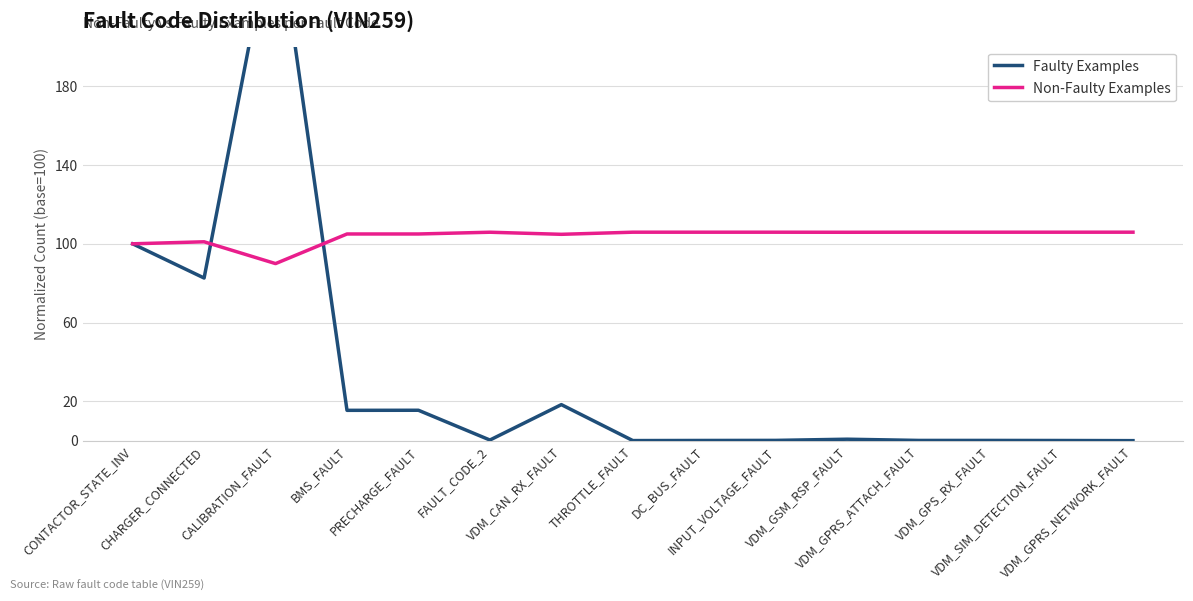

Count the number of categories in the chart.

15